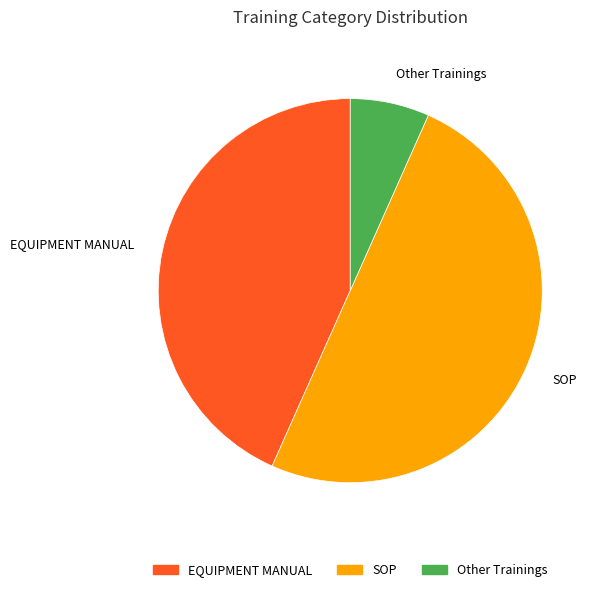

Which has a higher value, SOP or Other Trainings?

SOP